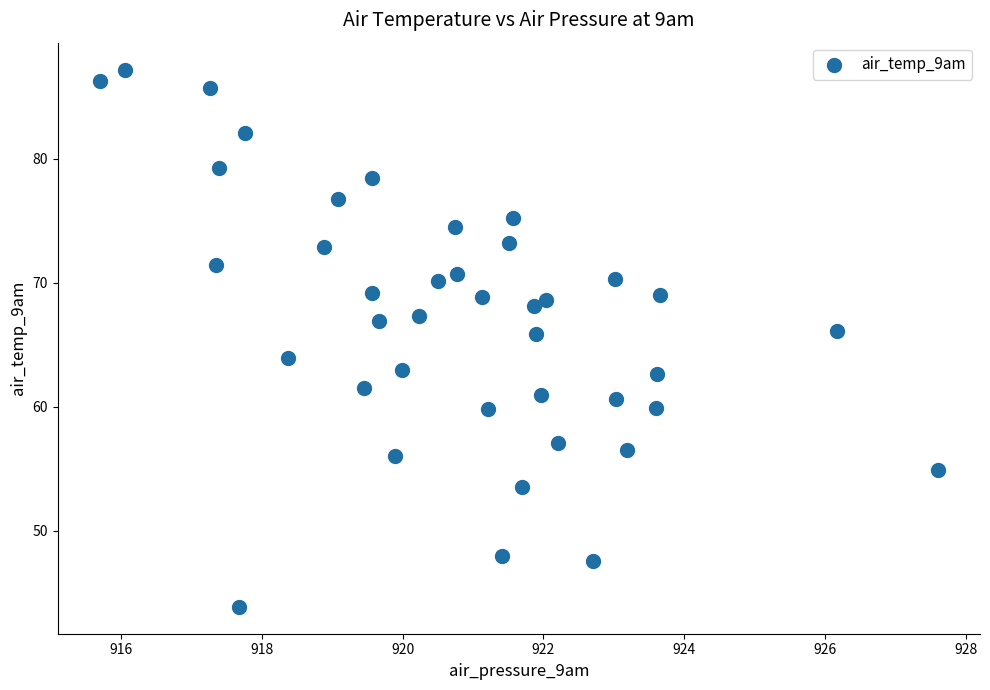

What is the range of Y values (max minus min)?

43.3